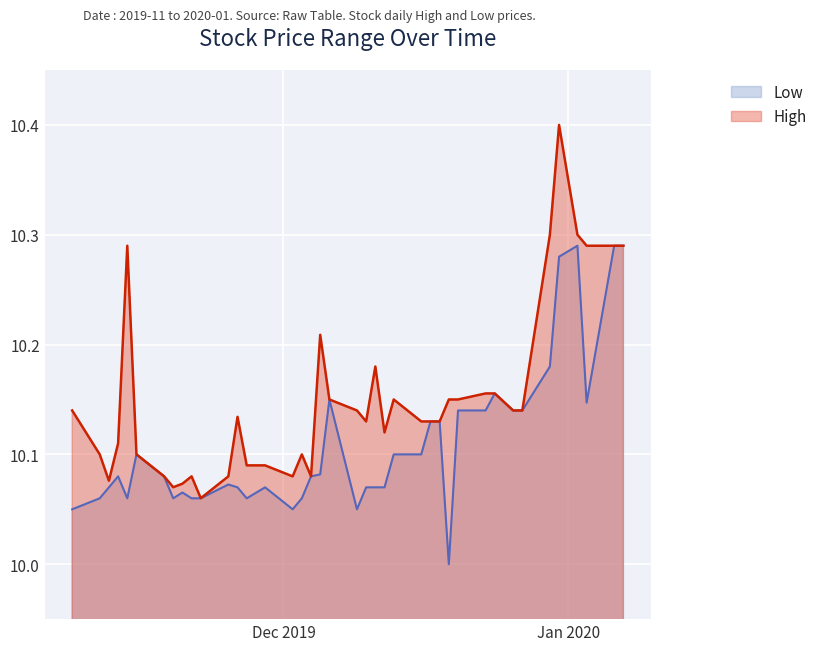

Which series has the largest total across all categories?

High